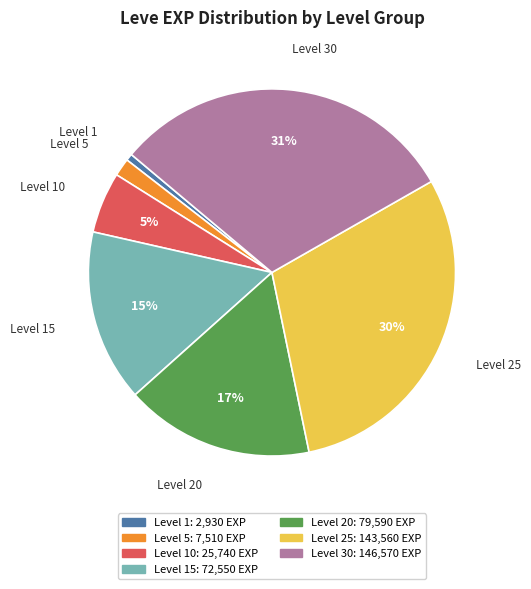

Is there a majority slice in this chart?

No